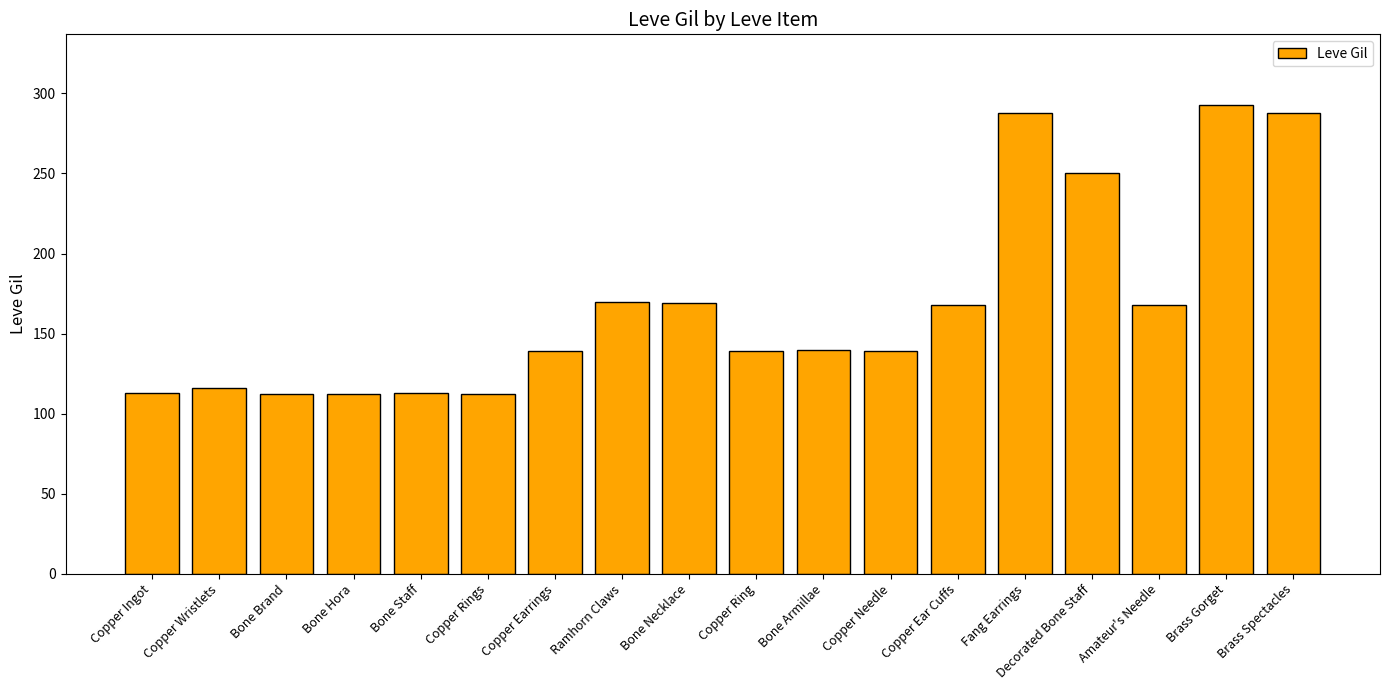

What is the maximum value shown in the chart?

293